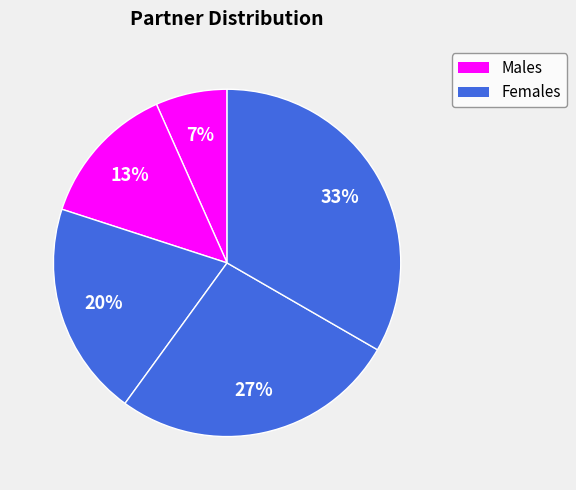

Count the number of slices in the pie.

5